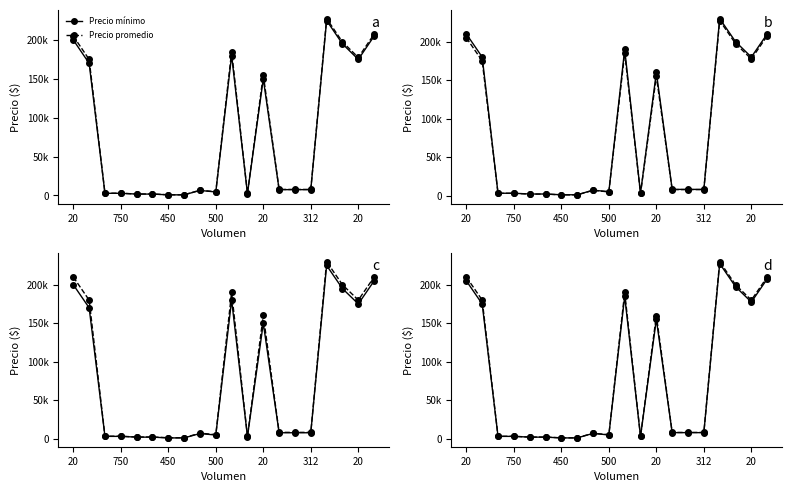

The value of Precio máximo at 20 is 2779. True or false?

False